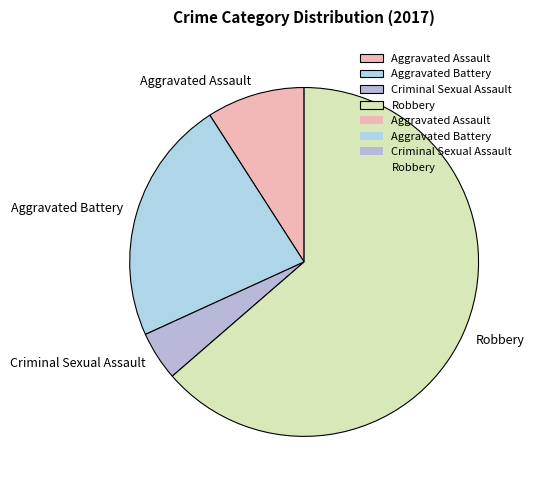

True or false: Aggravated Assault accounts for 9% of the total.

True